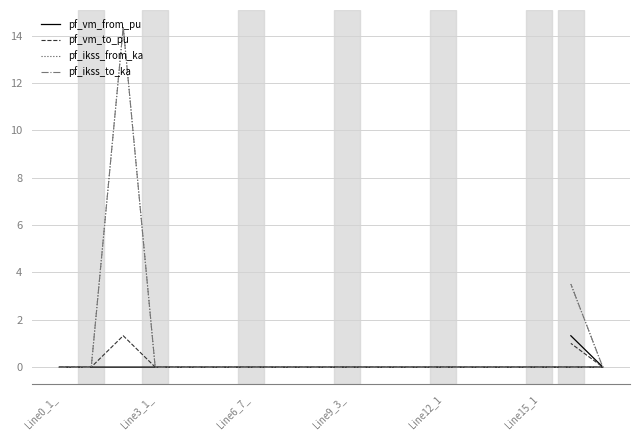

Where do pf_vm_from_pu and pf_ikss_to_ka first cross each other?

Line3_1_ and Line6_7_